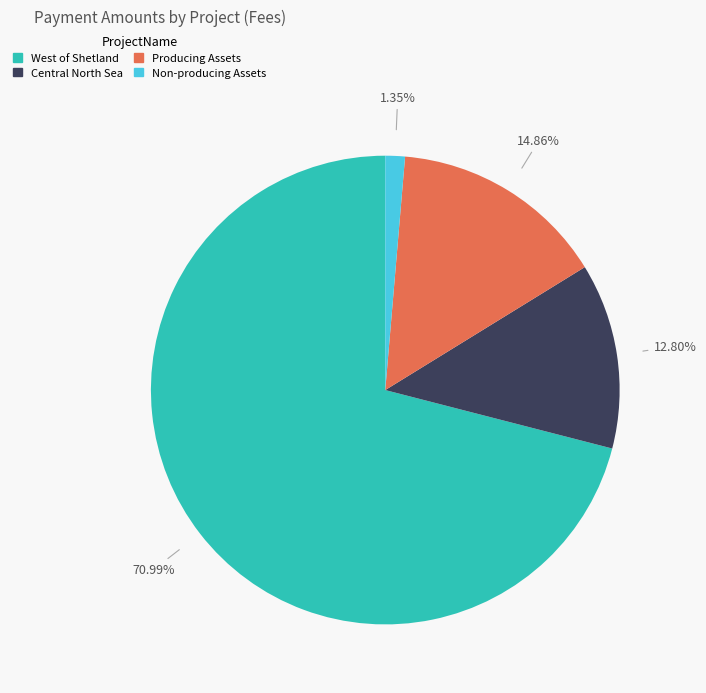

Is there a majority slice in this chart?

Yes